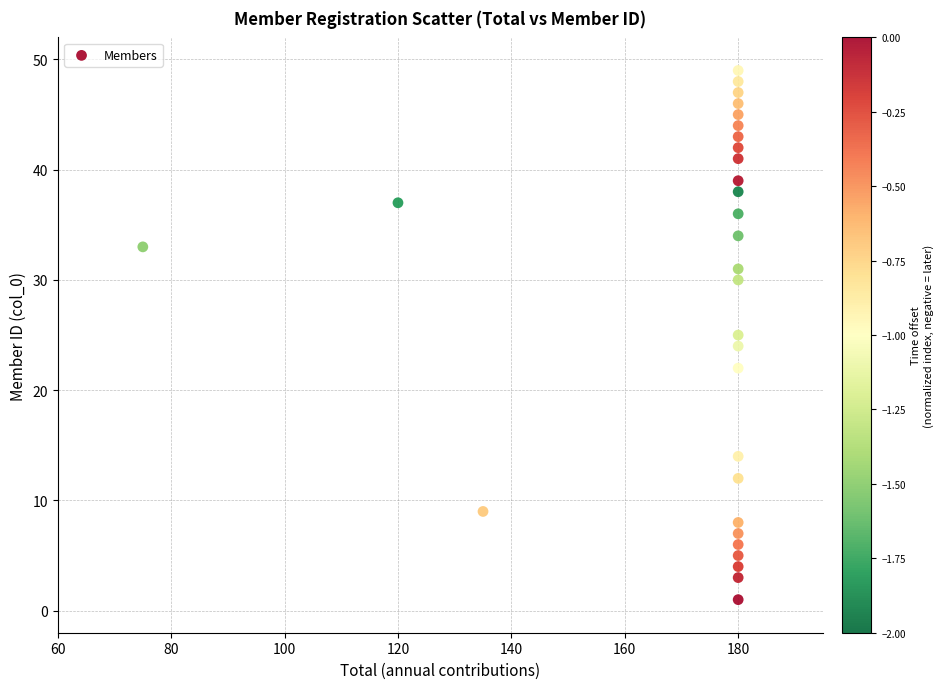

What is the range of Y values (max minus min)?

48